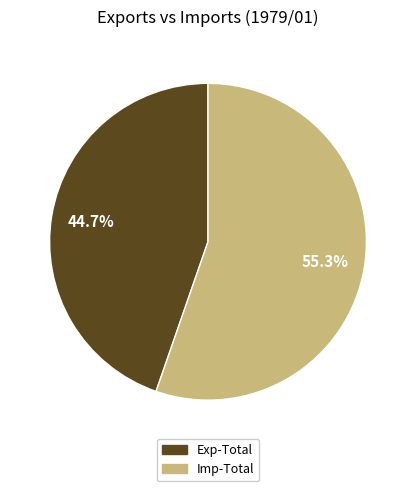

Is Exp-Total the majority of the pie?

No